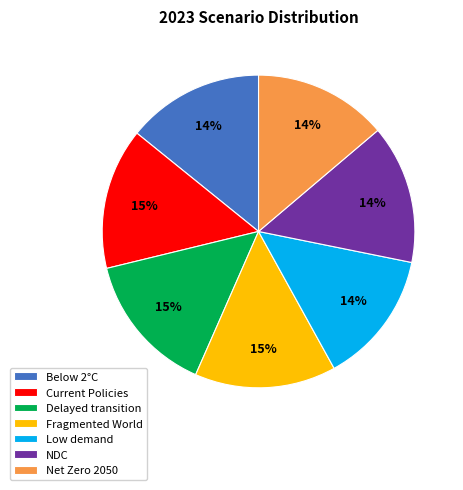

Combined, do Current Policies and Fragmented World account for over 50%?

No